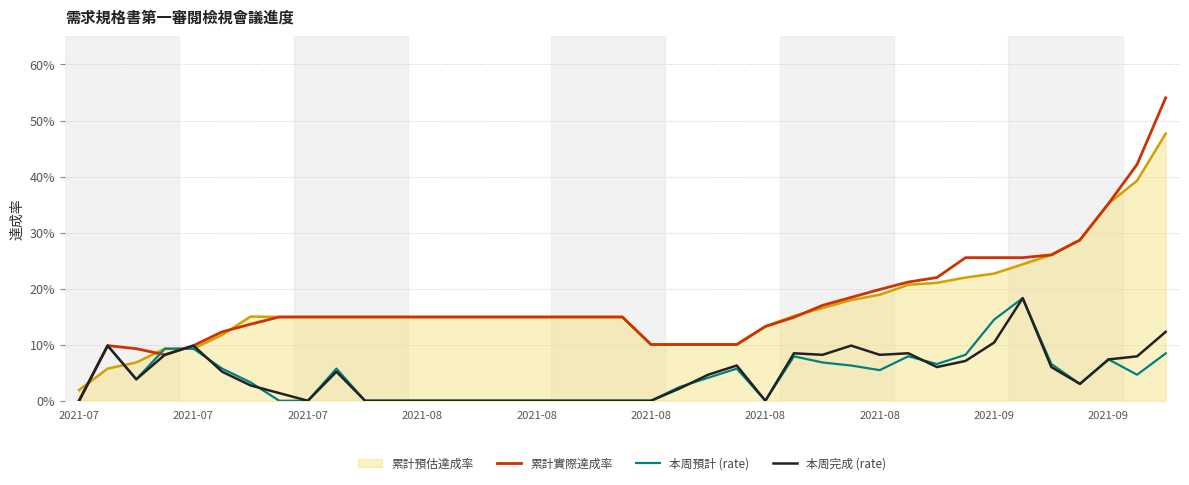

What is the difference between the maximum and minimum values in the 本周預計 (rate) series?

0.2